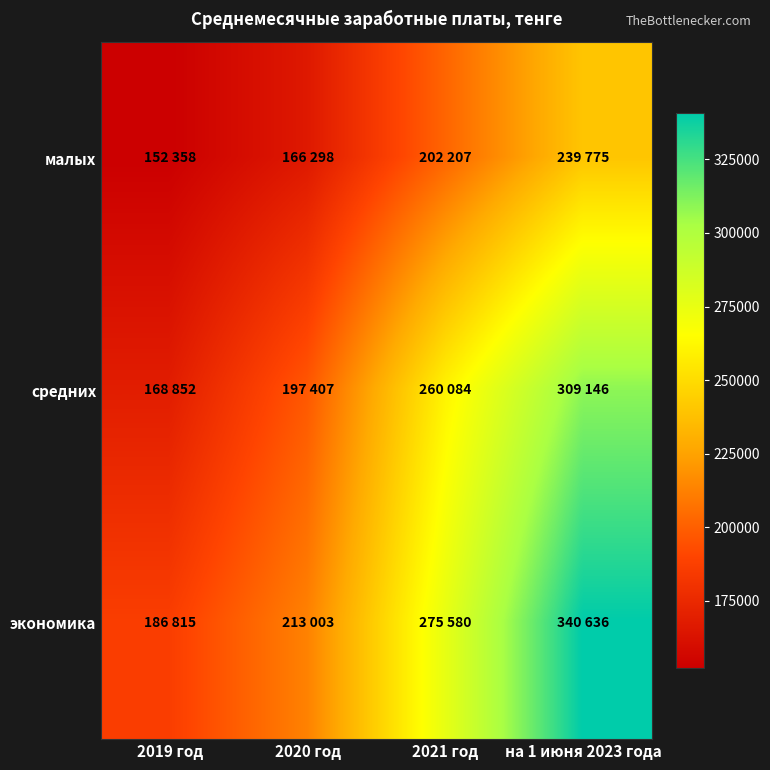

Which series has the largest total across all categories?

экономика